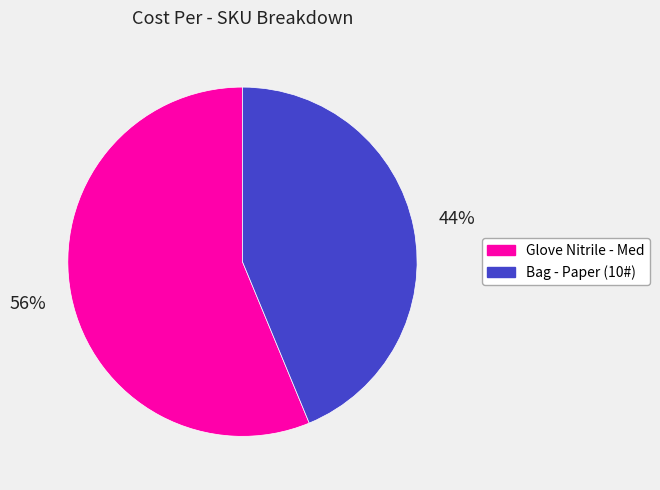

What is the smallest slice in the pie chart?

Bag - Paper (10#)